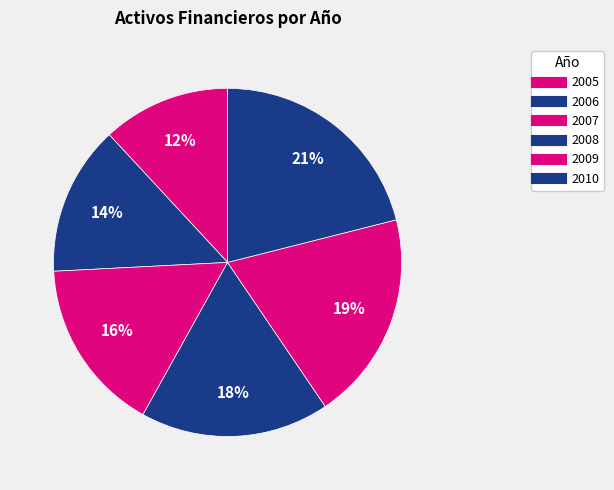

Count the number of slices in the pie.

6